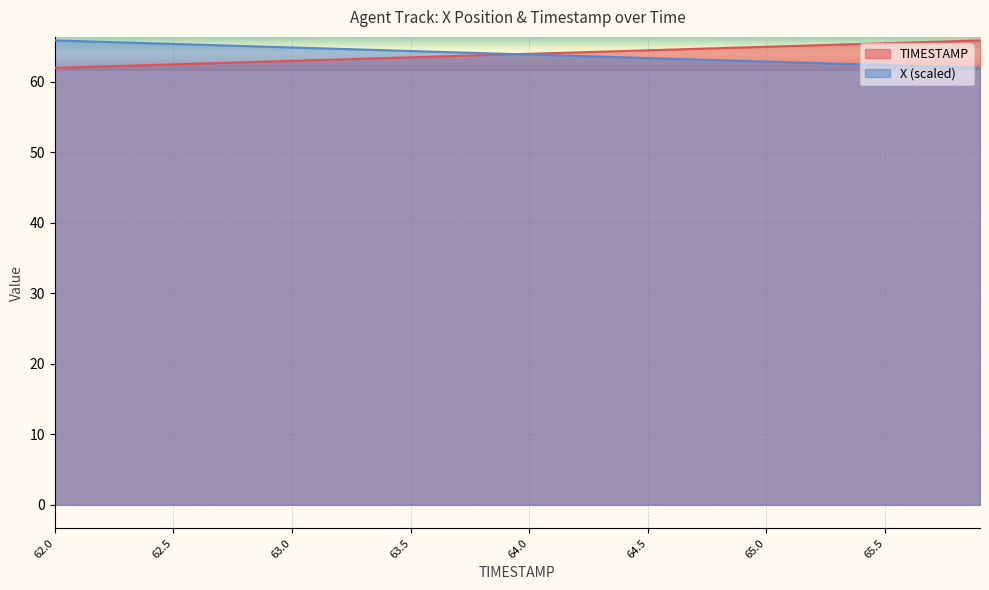

What is the difference between the X values at 63.1 and 62.6?

0.5